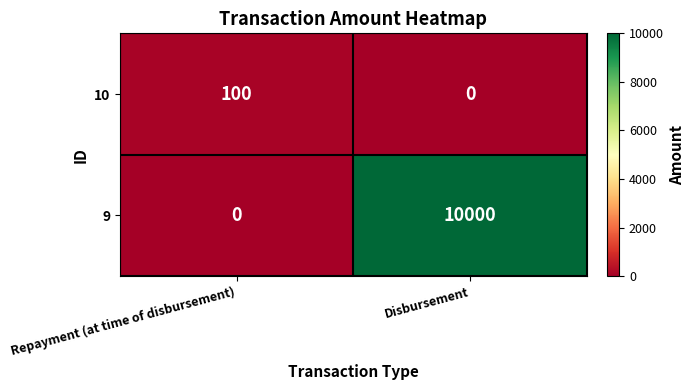

The value of 10 at Repayment (at time of disbursement) is 68. True or false?

False